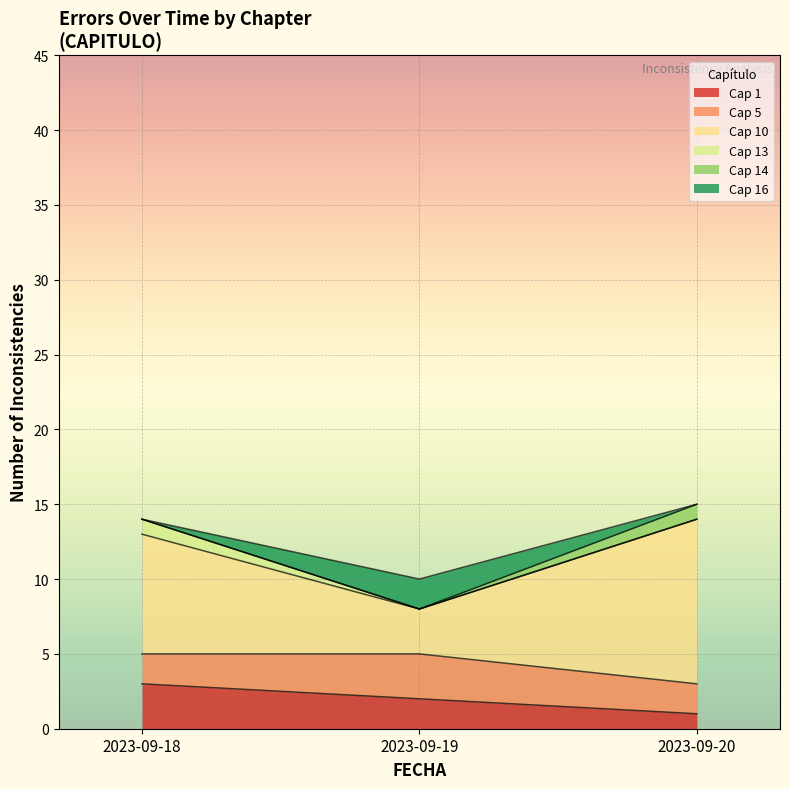

Between 2023-09-19 and 2023-09-20, which is larger?

2023-09-20